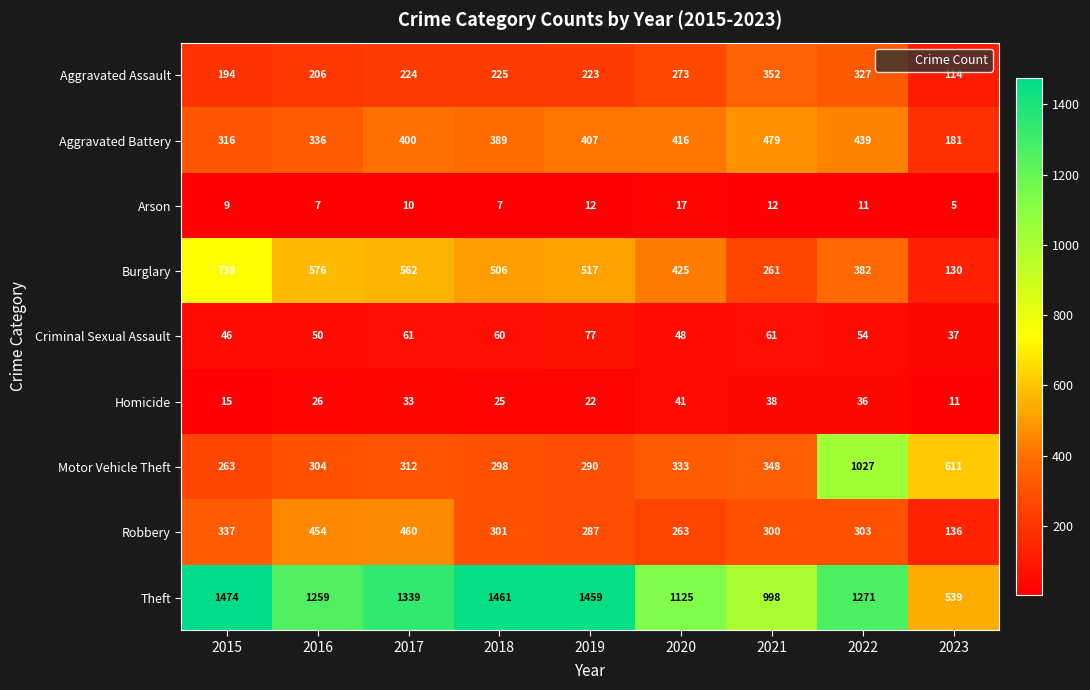

Rank the series by their maximum value, from highest to lowest.

Theft, Motor Vehicle Theft, Burglary, Aggravated Battery, Robbery, Aggravated Assault, Criminal Sexual Assault, Homicide, Arson